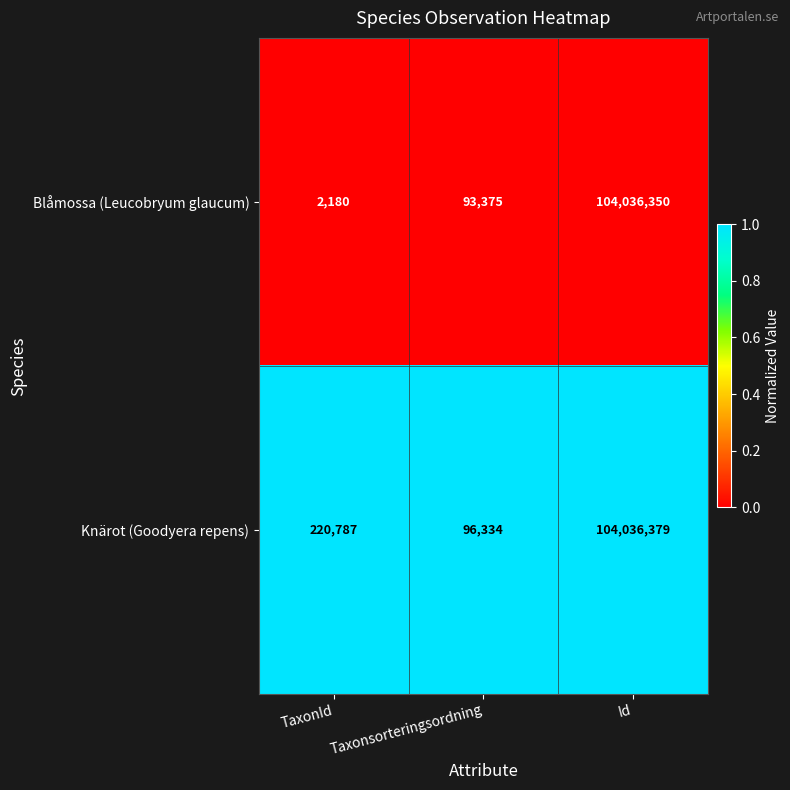

Is the value of Knärot (Goodyera repens) at Id greater than the value of Blåmossa (Leucobryum glaucum) at Id?

Yes